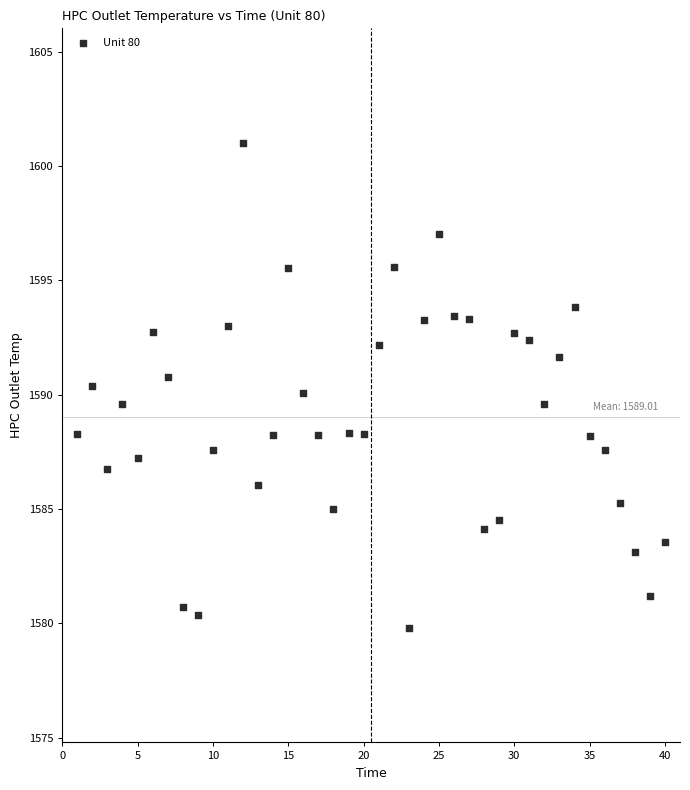

What is the range of X values (max minus min)?

39.0